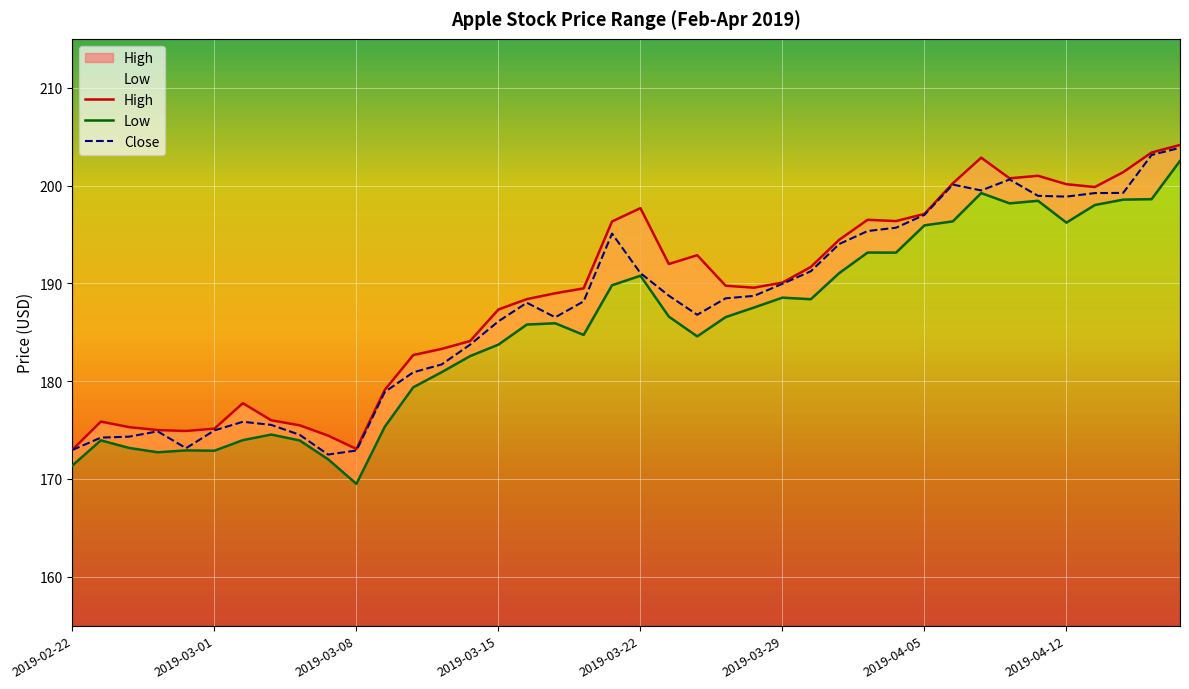

The value of Close at 29 is 71.1. True or false?

False